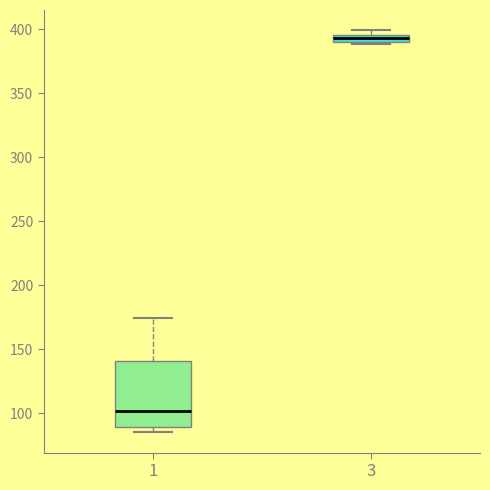

Comparing the boxes themselves (not the whiskers), which one is the tallest?

1